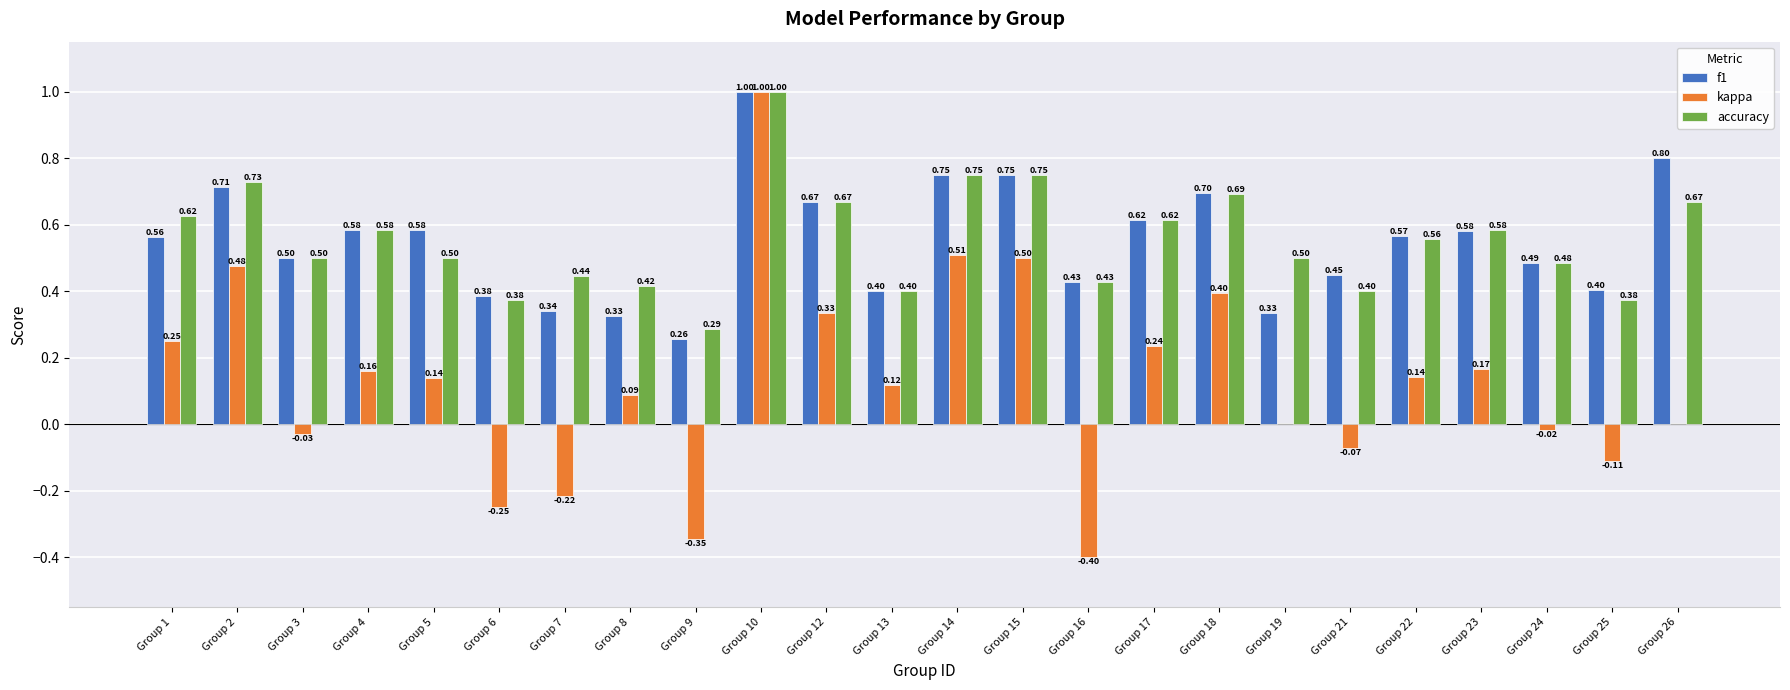

What is the sum of all accuracy values?

13.3